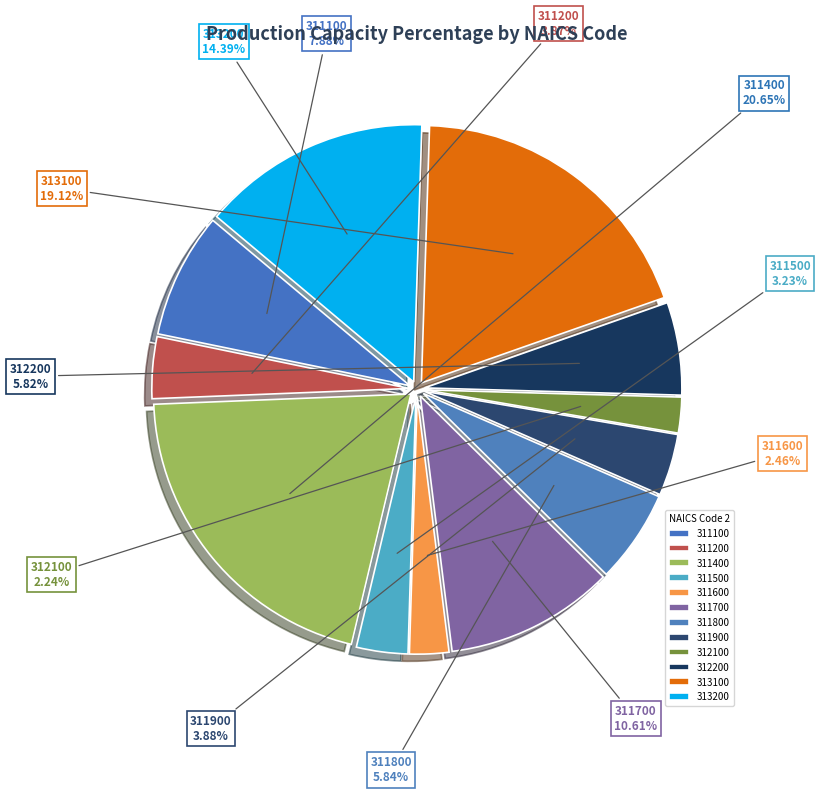

Rank the categories by value from lowest to highest.

312100, 311600, 311500, 311200, 311900, 312200, 311800, 311100, 311700, 313200, 313100, 311400